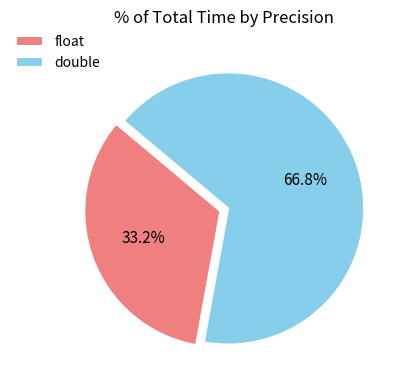

To the nearest percent, what is the average slice percentage?

50%